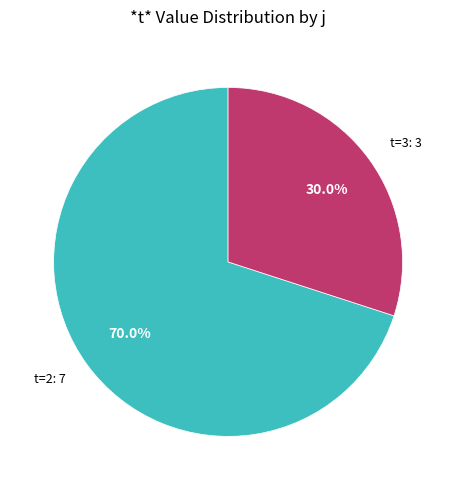

What is the ratio of the value at t=3: 3 to the value at t=2: 7?

0.4